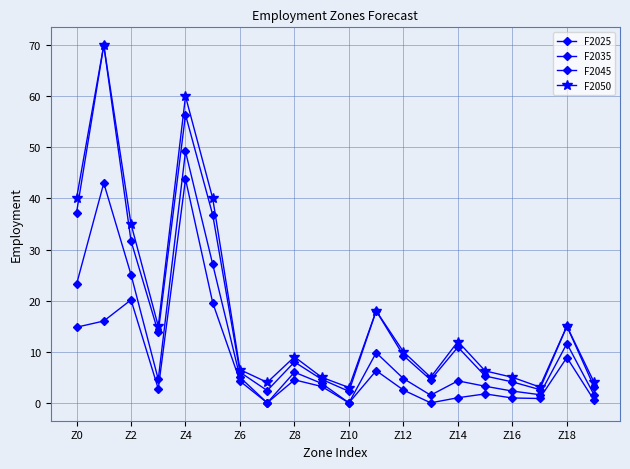

What is the lowest value of the F2045 series?

2250.0